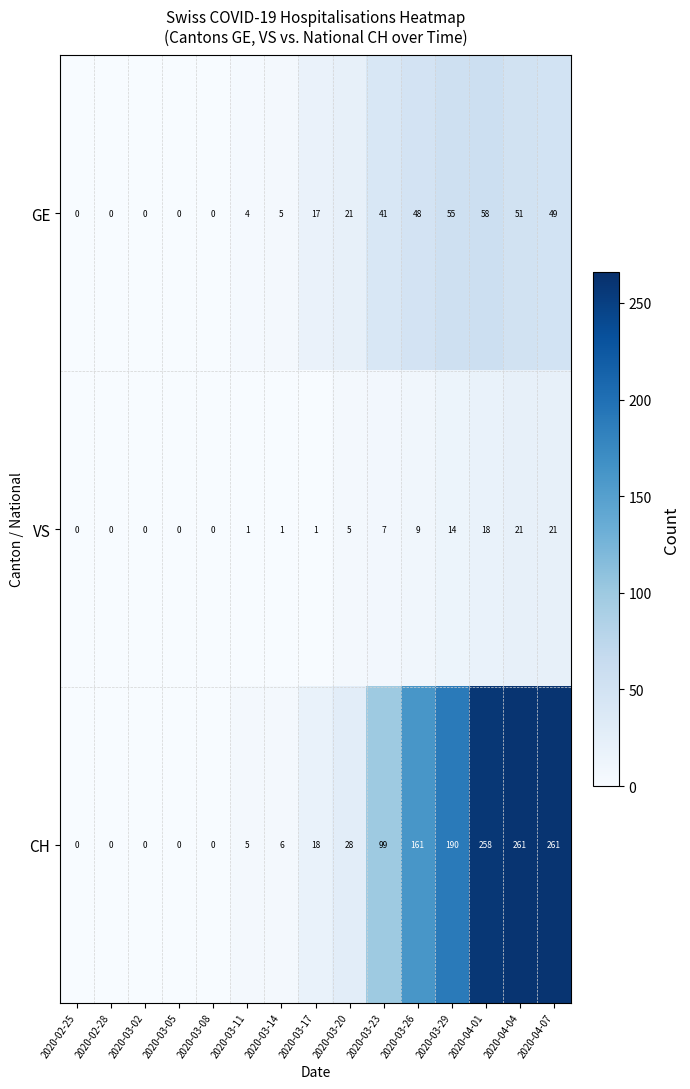

The value of CH at 2020-03-17 is 8. True or false?

False